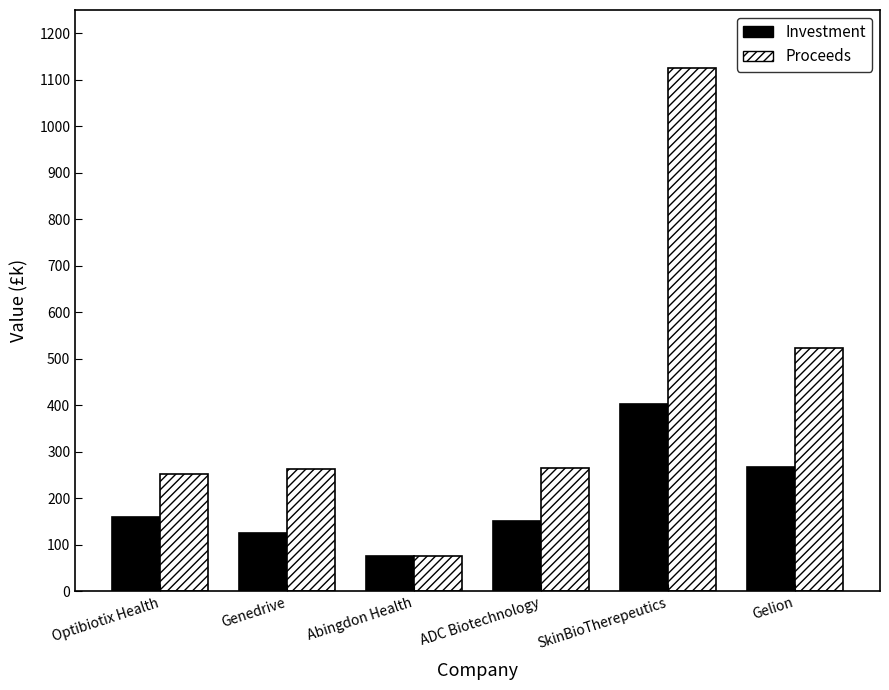

What position from the left is ADC Biotechnology?

4